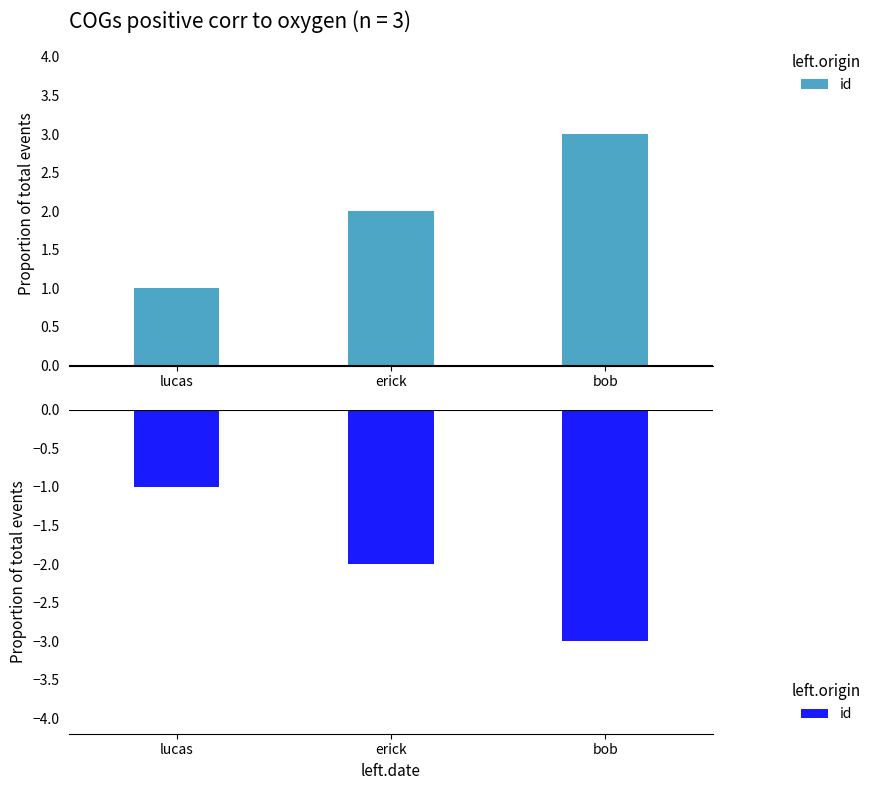

How many values are between -3 and -1?

3